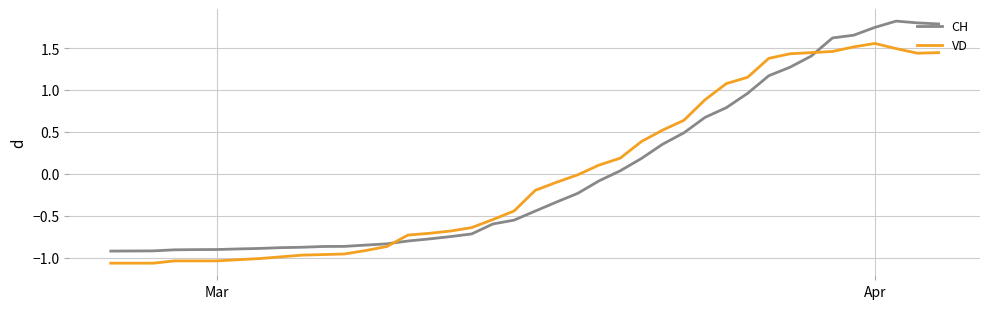

Rank the series by their maximum value, from highest to lowest.

CH, VD